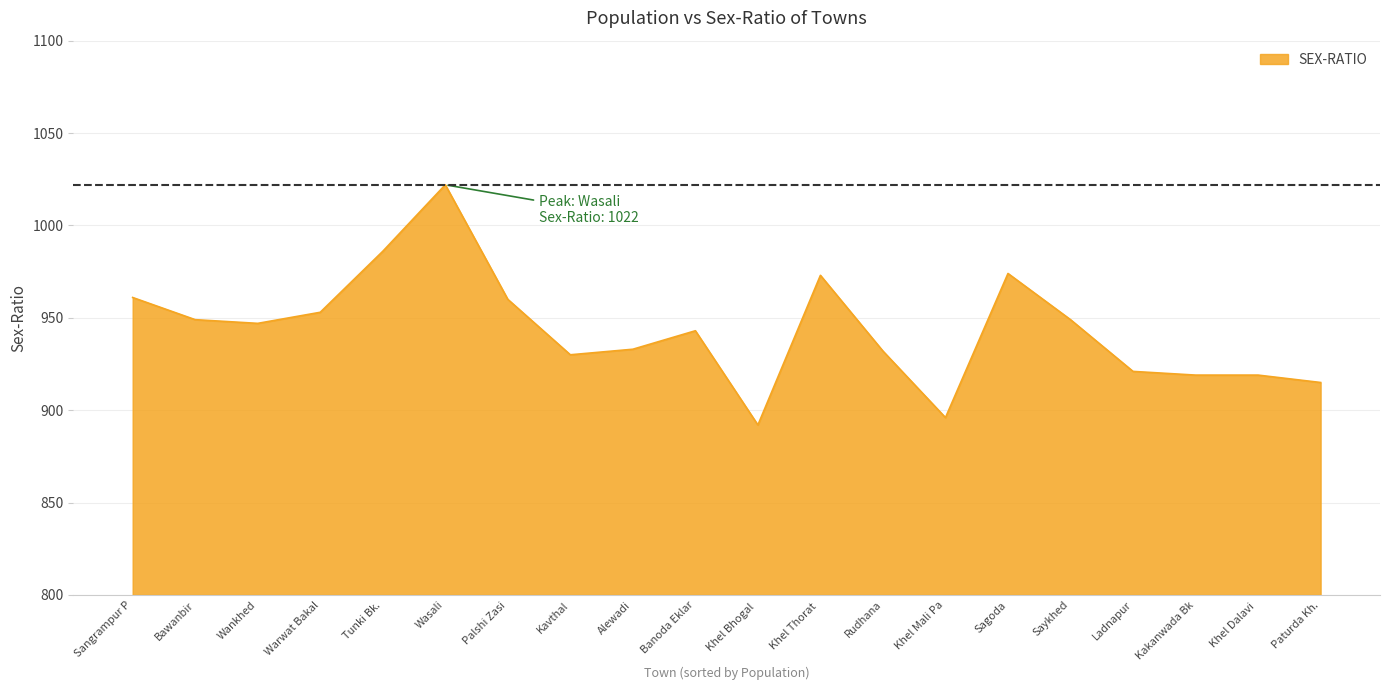

How many values are below 947?

10